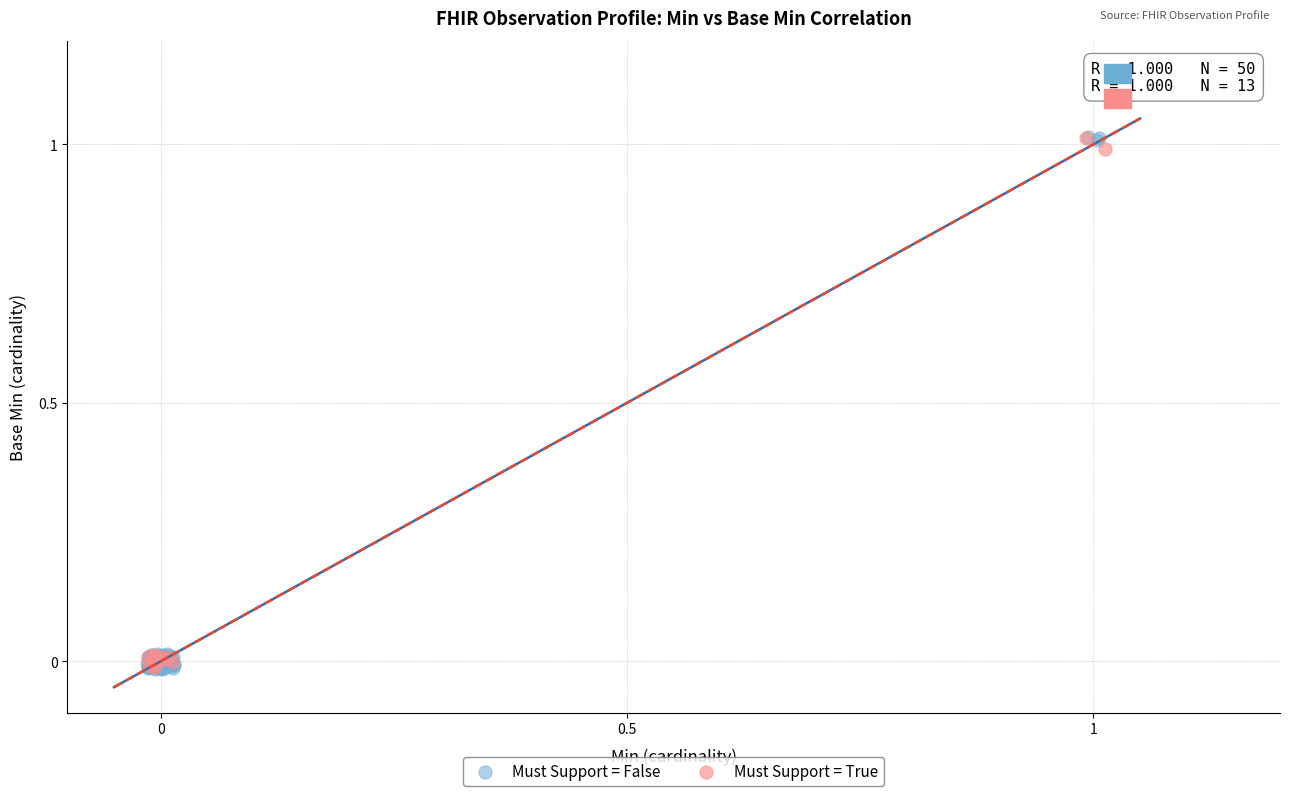

What are all the series names shown in the legend?

Must Support = False, Must Support = True